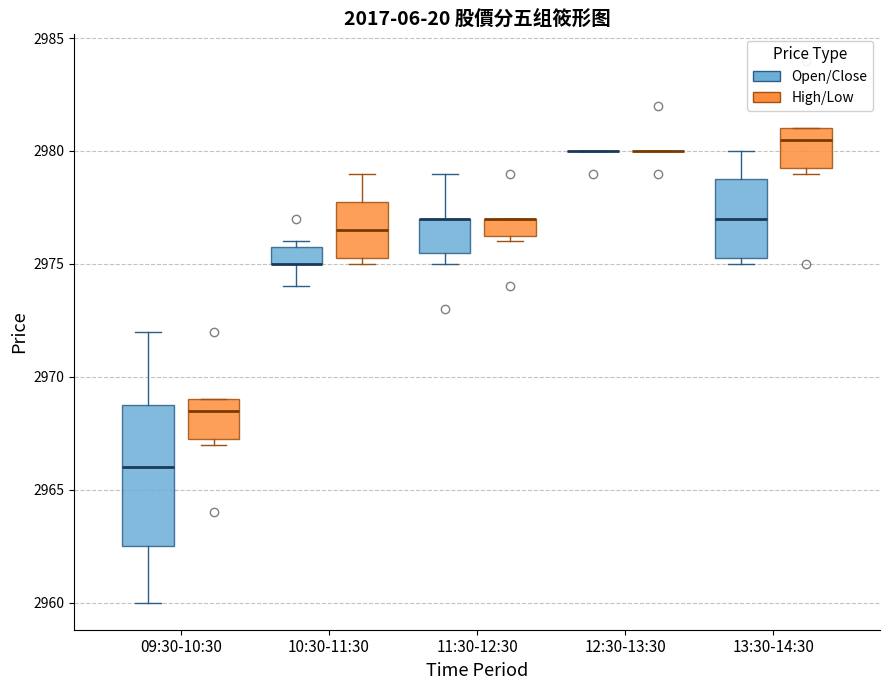

Reading left to right, read every box against the y-axis: the position of its median line, the range the box covers, and the ends of its whiskers. The values are not printed on the chart, so give them approximately, as read against the axis.

09:30-10:30 (Open/Close): median 2966.0, box 2962.5 to 2969.0, whiskers 2960.0 to 2972.0
09:30-10:30 (High/Low): median 2968.5, box 2967.5 to 2969.0, whiskers 2967.0 to 2969.0
10:30-11:30 (Open/Close): median 2975.0 (drawn on the box's lower edge), box 2975.0 to 2976.0, whiskers 2974.0 to 2976.0 (just above the box's upper edge)
10:30-11:30 (High/Low): median 2976.5, box 2975.5 to 2978.0, whiskers 2975.0 to 2979.0
11:30-12:30 (Open/Close): median 2977.0 (drawn on the box's upper edge), box 2975.5 to 2977.0, whiskers 2975.0 to 2979.0
11:30-12:30 (High/Low): median 2977.0 (drawn on the box's upper edge), box 2976.5 to 2977.0, whiskers 2976.0 to 2977.0
12:30-13:30 (Open/Close): box collapsed to a line at 2980.0, whiskers 2980.0 to 2980.0
12:30-13:30 (High/Low): box collapsed to a line at 2980.0, whiskers 2980.0 to 2980.0
13:30-14:30 (Open/Close): median 2977.0, box 2975.5 to 2979.0, whiskers 2975.0 to 2980.0
13:30-14:30 (High/Low): median 2980.5, box 2979.5 to 2981.0, whiskers 2979.0 to 2981.0